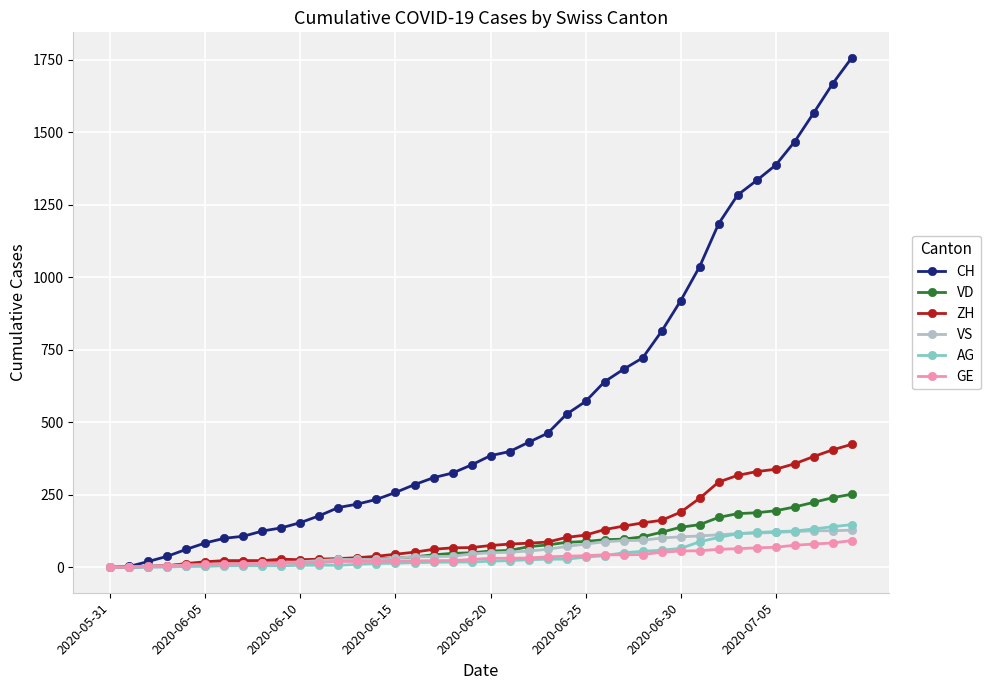

What is the maximum value for GE?

92